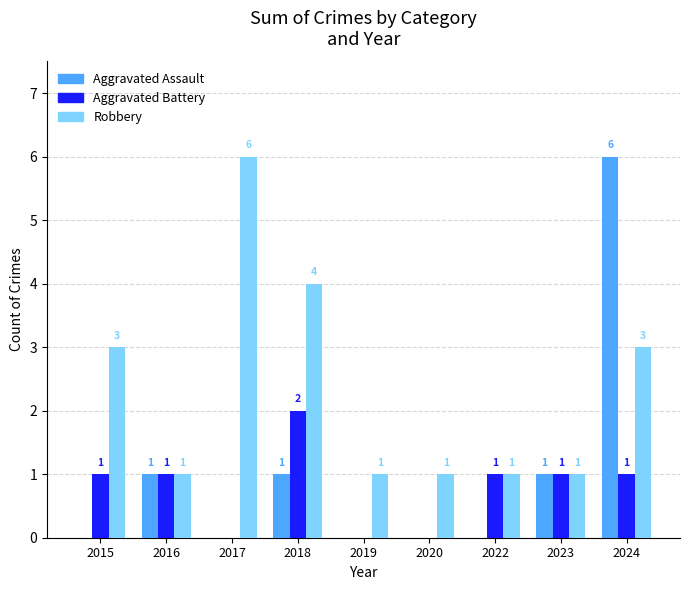

Reading right to left, transcribe all the data shown in this chart.

Aggravated Assault: 6	1	0	0	0	1	0	1	0
Aggravated Battery: 1	1	1	0	0	2	0	1	1
Robbery: 3	1	1	1	1	4	6	1	3